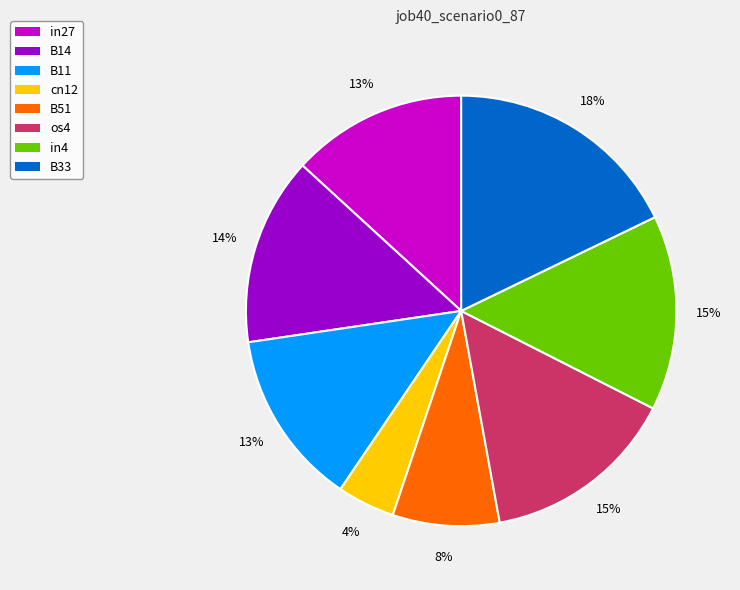

Does os4 account for over 50% of the chart?

No